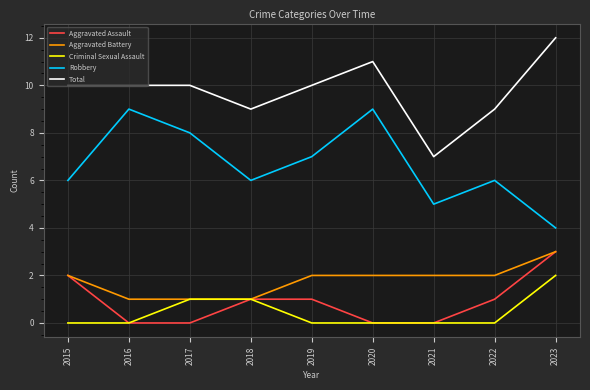

At which category is the sum across all series the highest?

2023